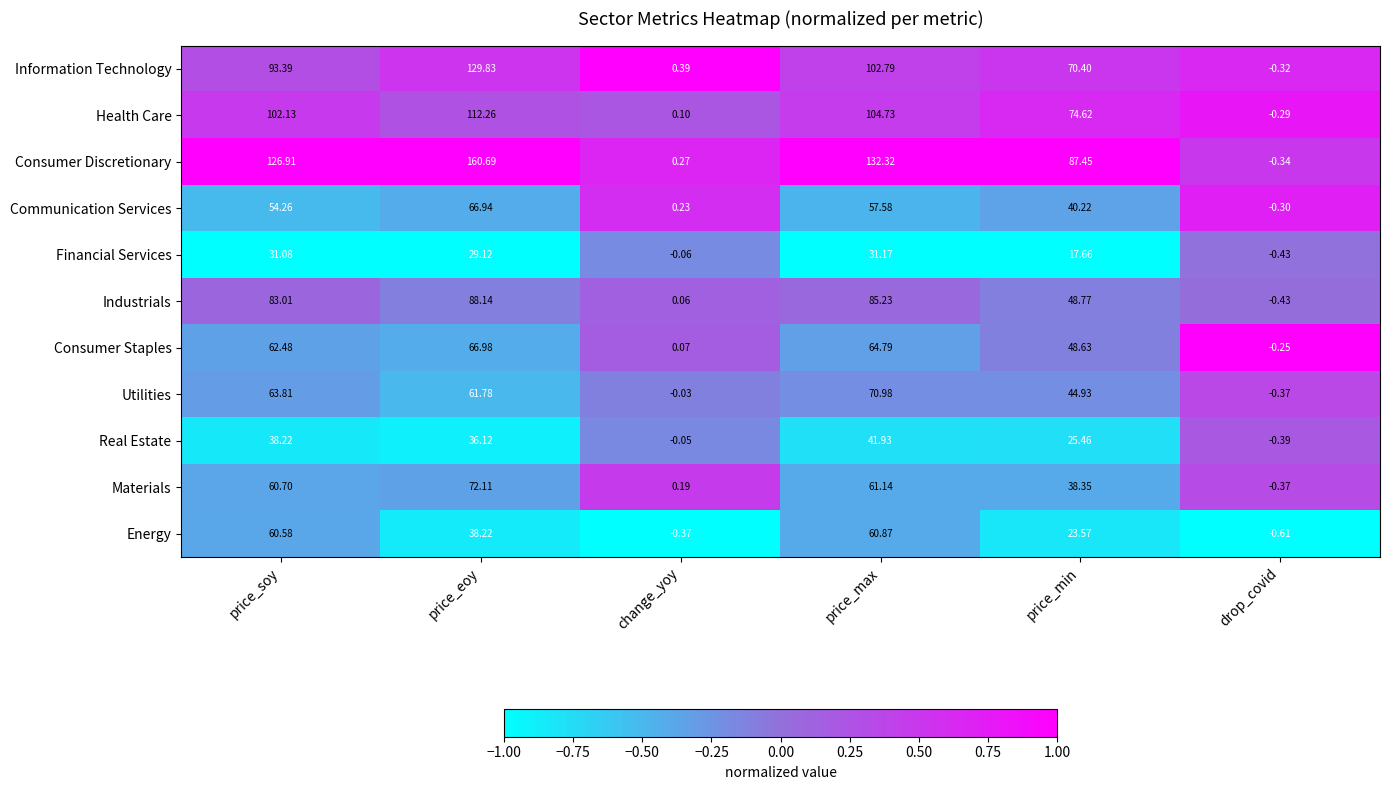

List the labels in order of Consumer Staples value, smallest first.

drop_covid, change_yoy, price_min, price_soy, price_max, price_eoy